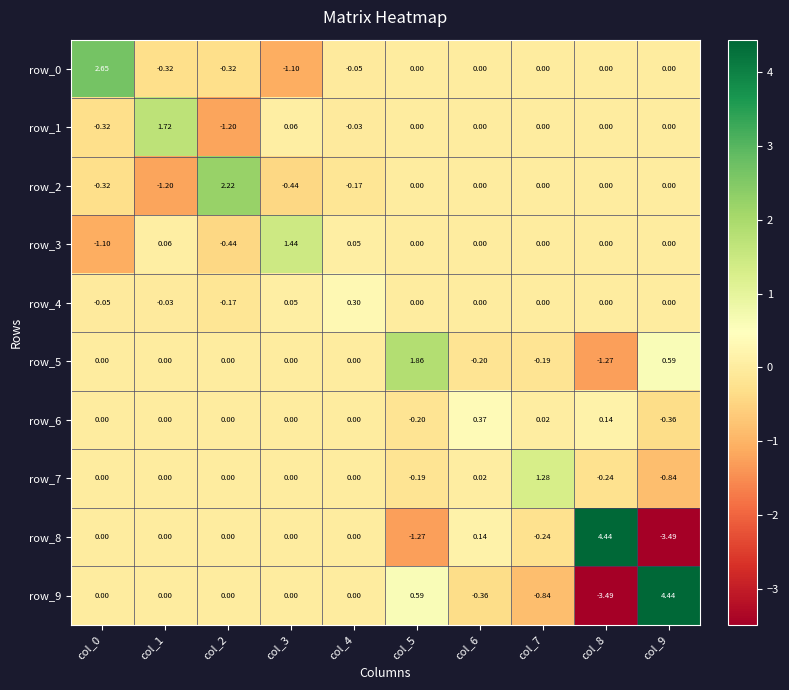

How many data points does each series have?

10